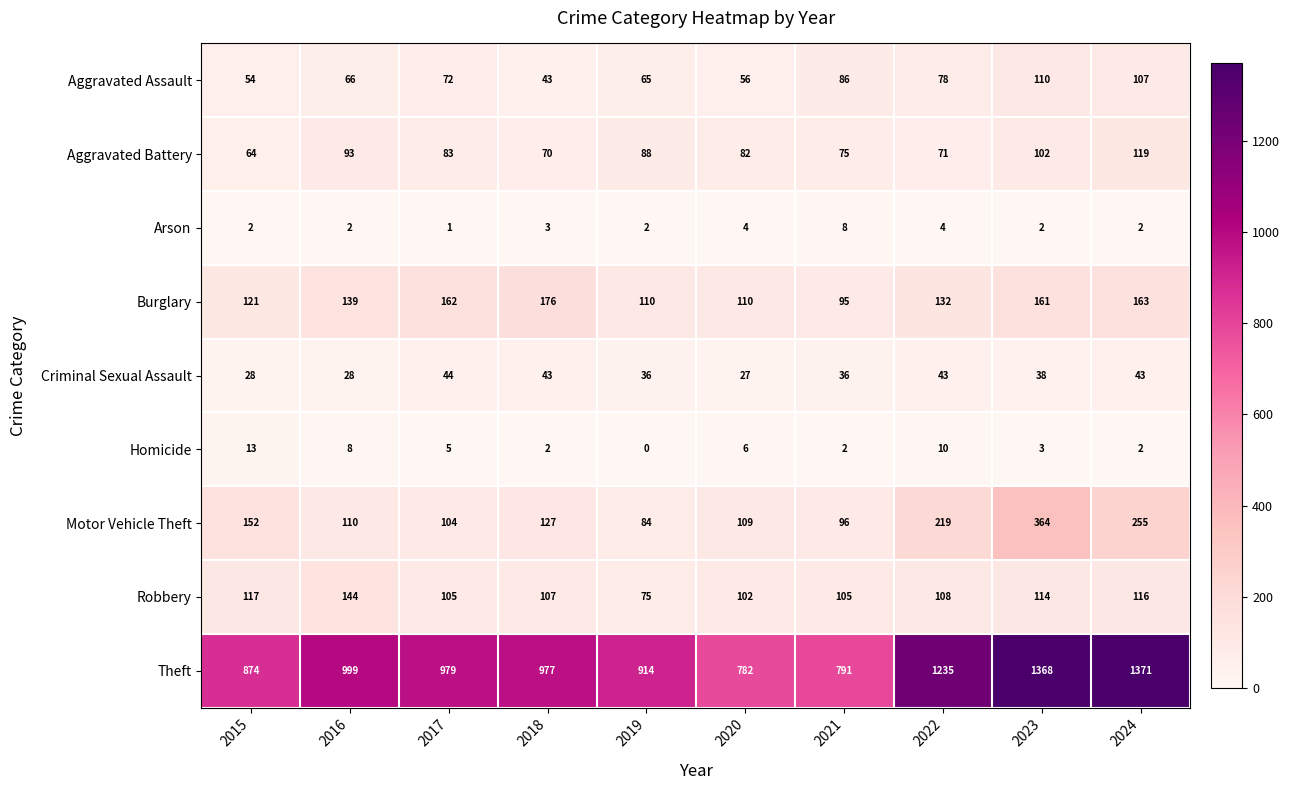

At which label is Homicide closest to 6?

2020